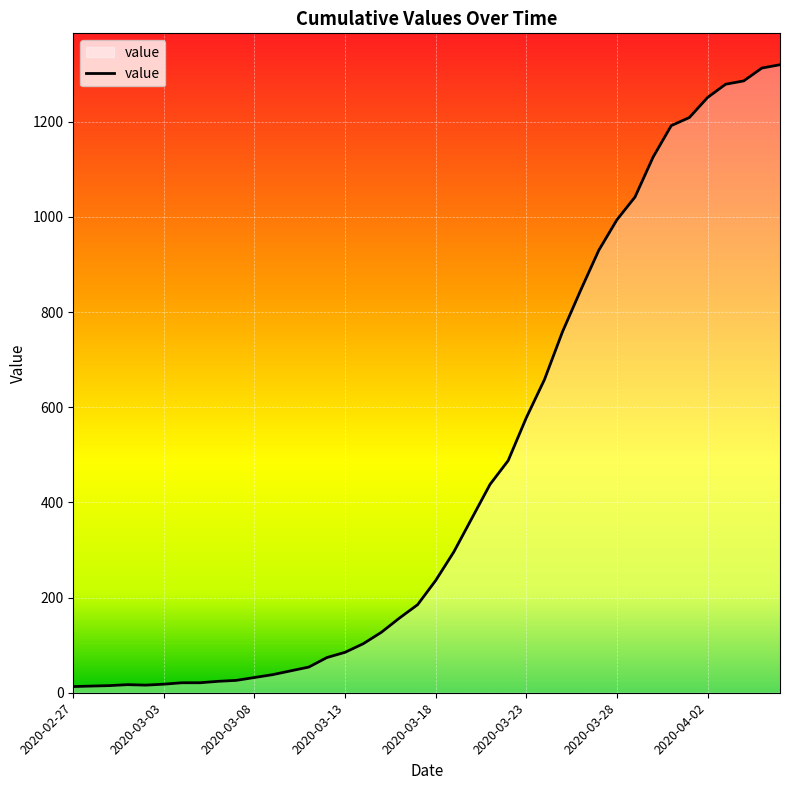

What is the greatest value displayed?

1320